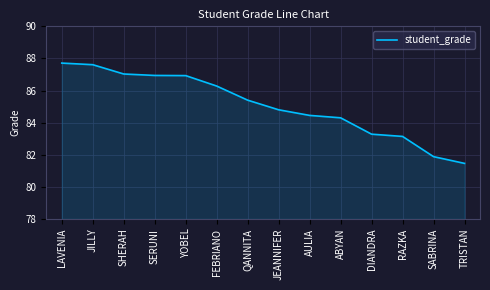

Between ABYAN and YOBEL, which is larger?

YOBEL